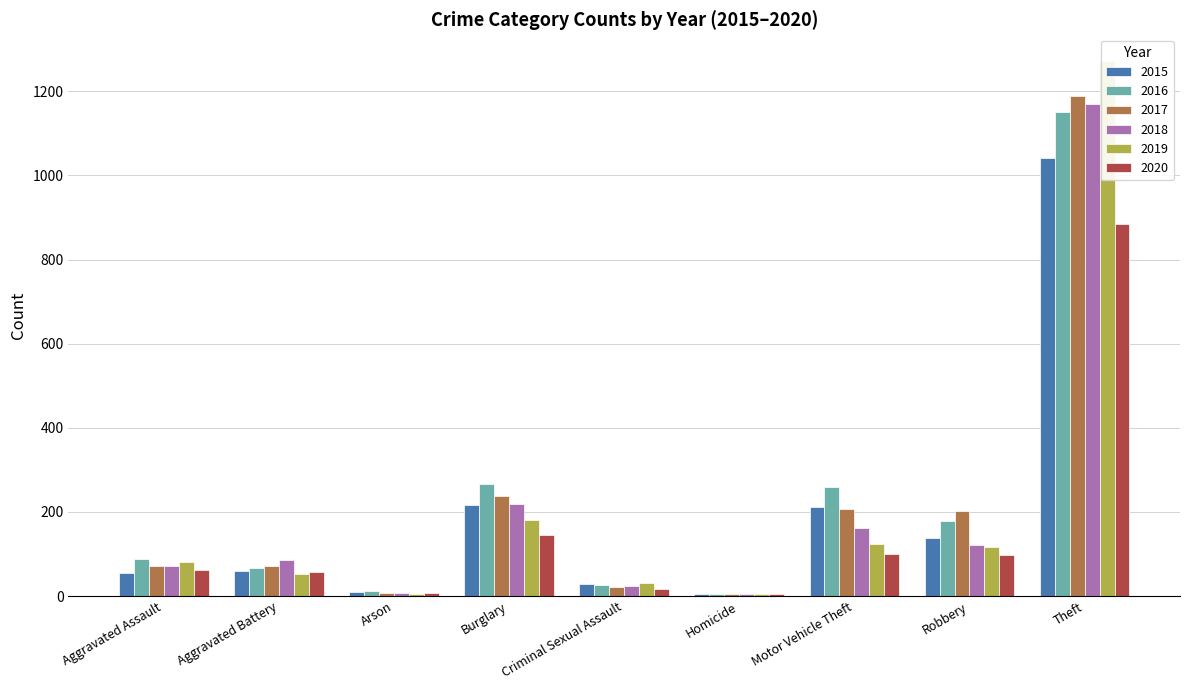

How many groups of bars are there?

9